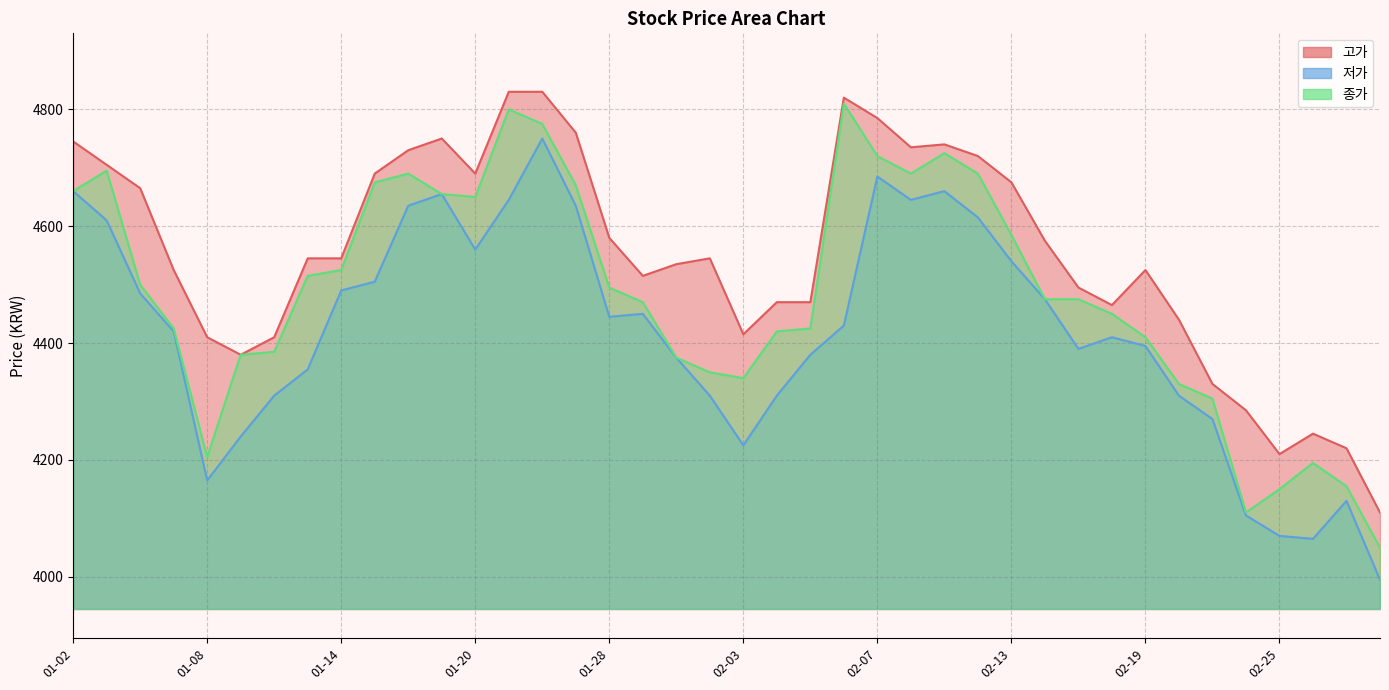

What position from the left is 02-03?

21